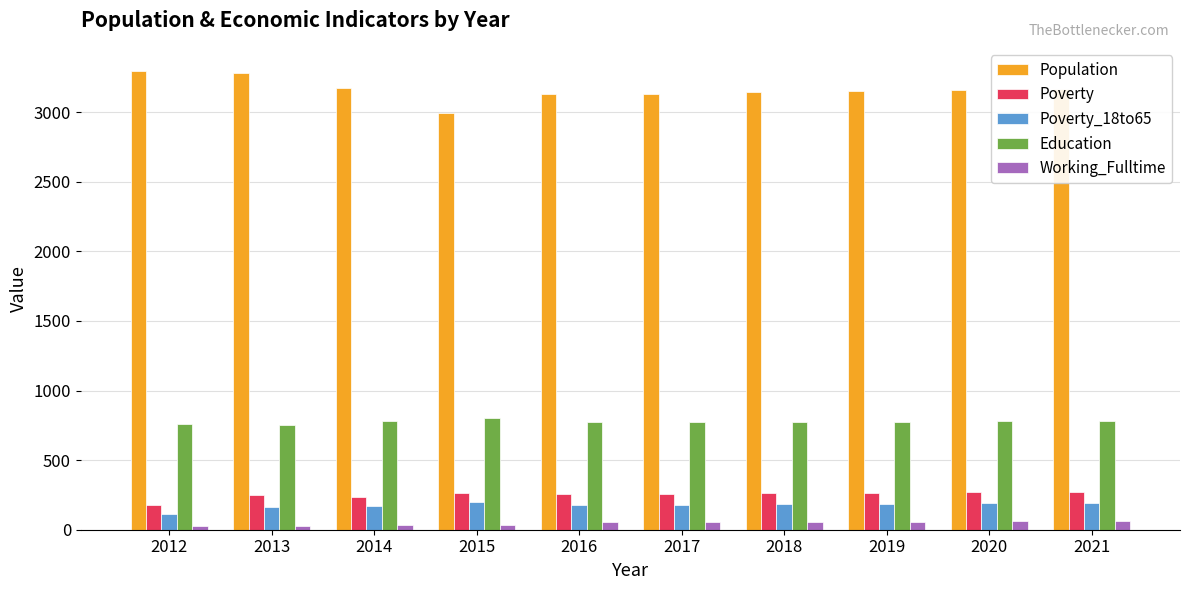

What is the lowest value of the Education series?

755